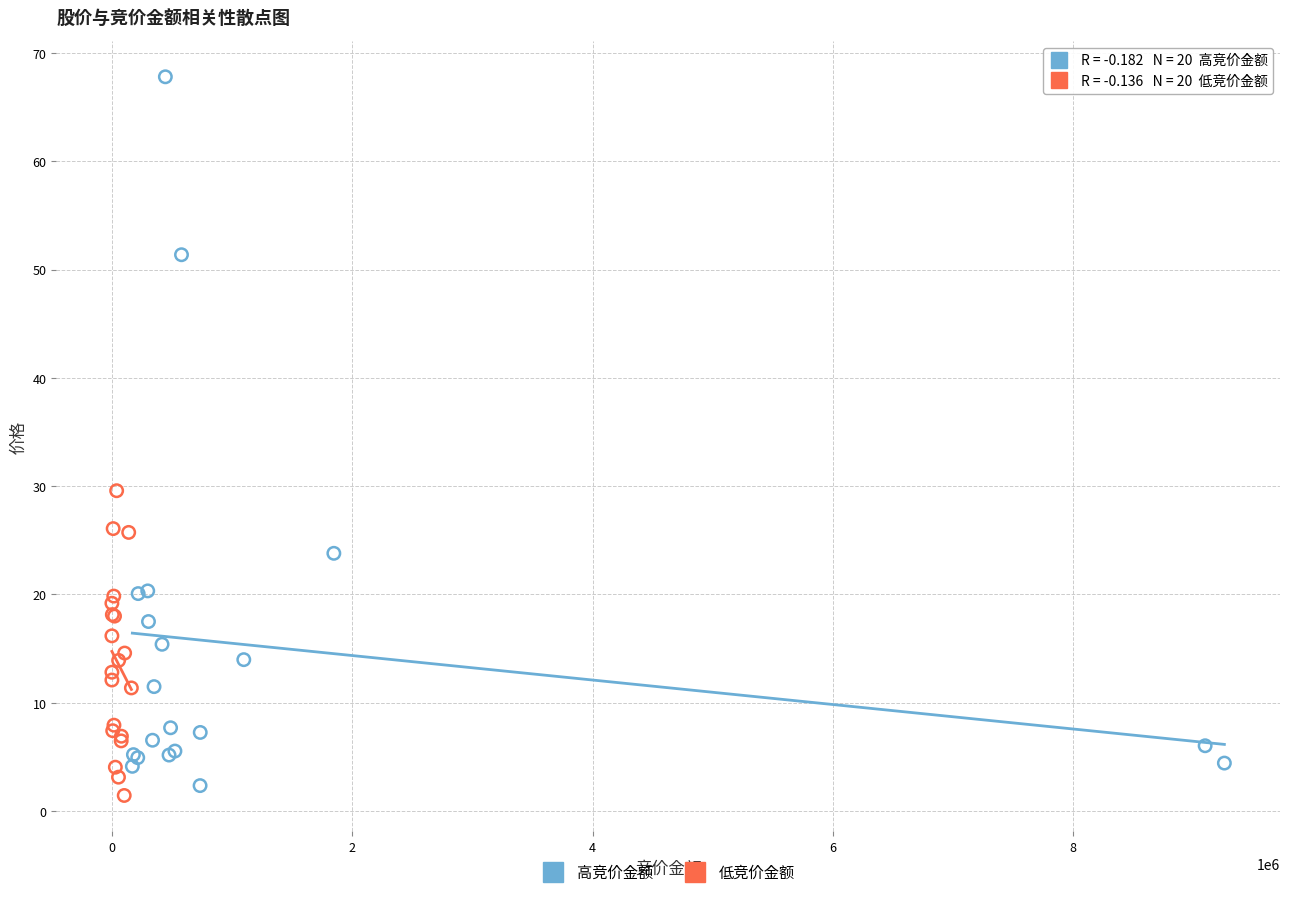

Which series contains the highest Y value?

高竞价金额